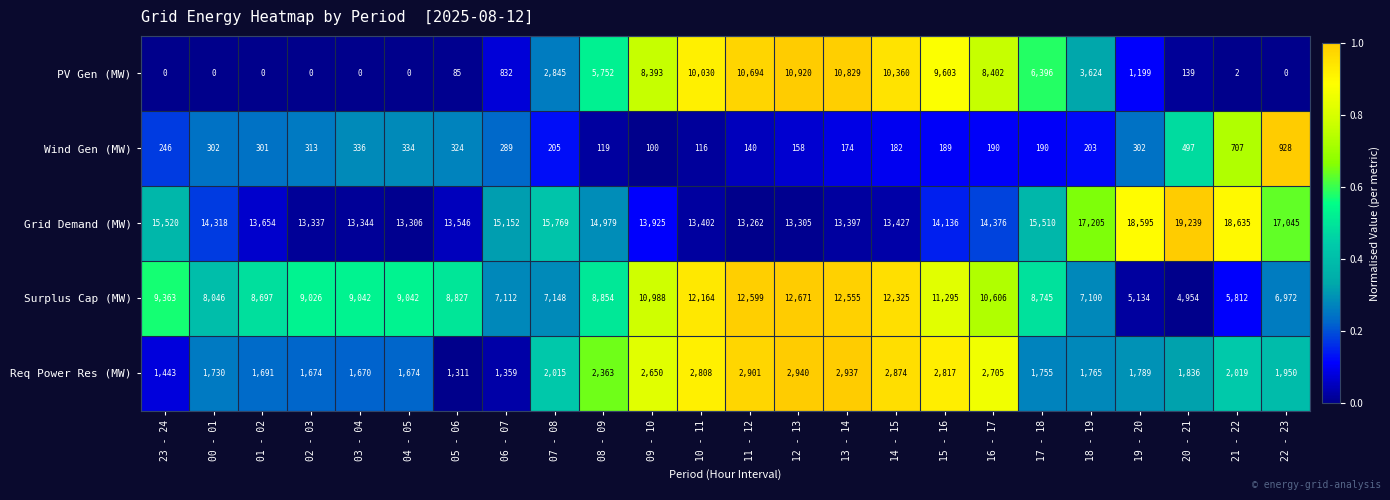

Is it true that Wind Gen (MW) equals 58 at 08 - 09?

False